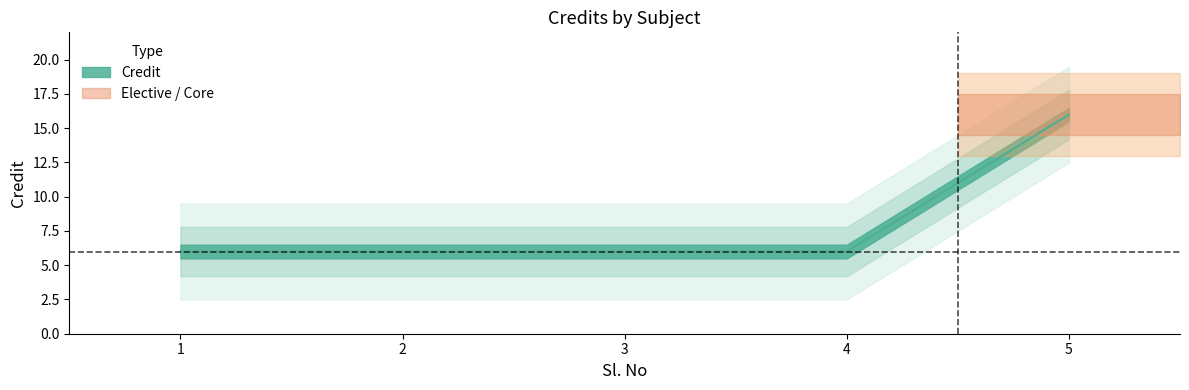

The value at 3 is 6. True or false?

True